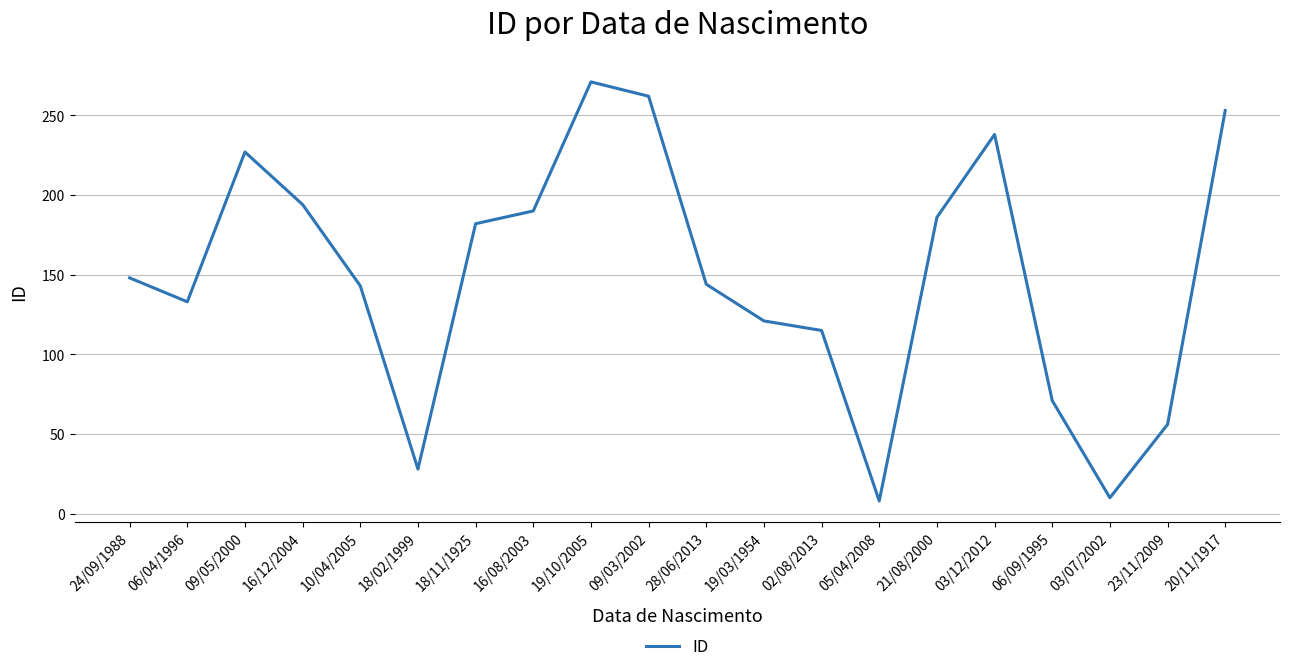

What is the minimum value shown in the chart?

8